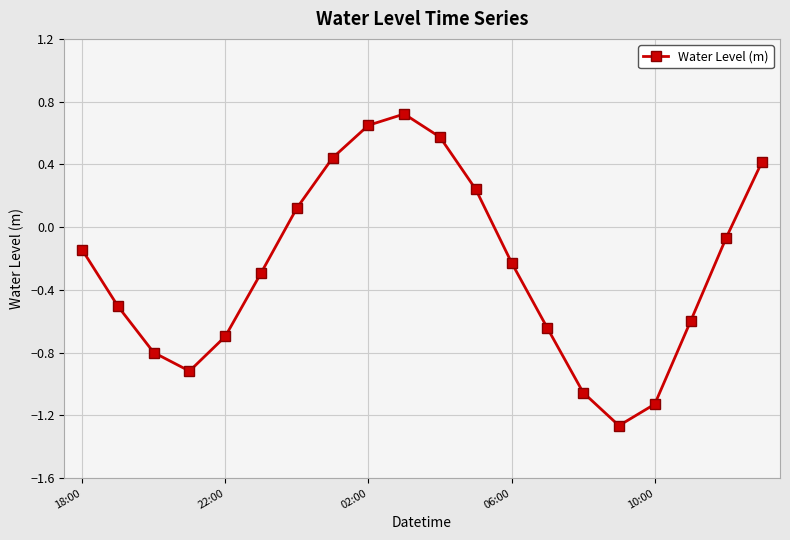

What is the sum of all values?

-5.2